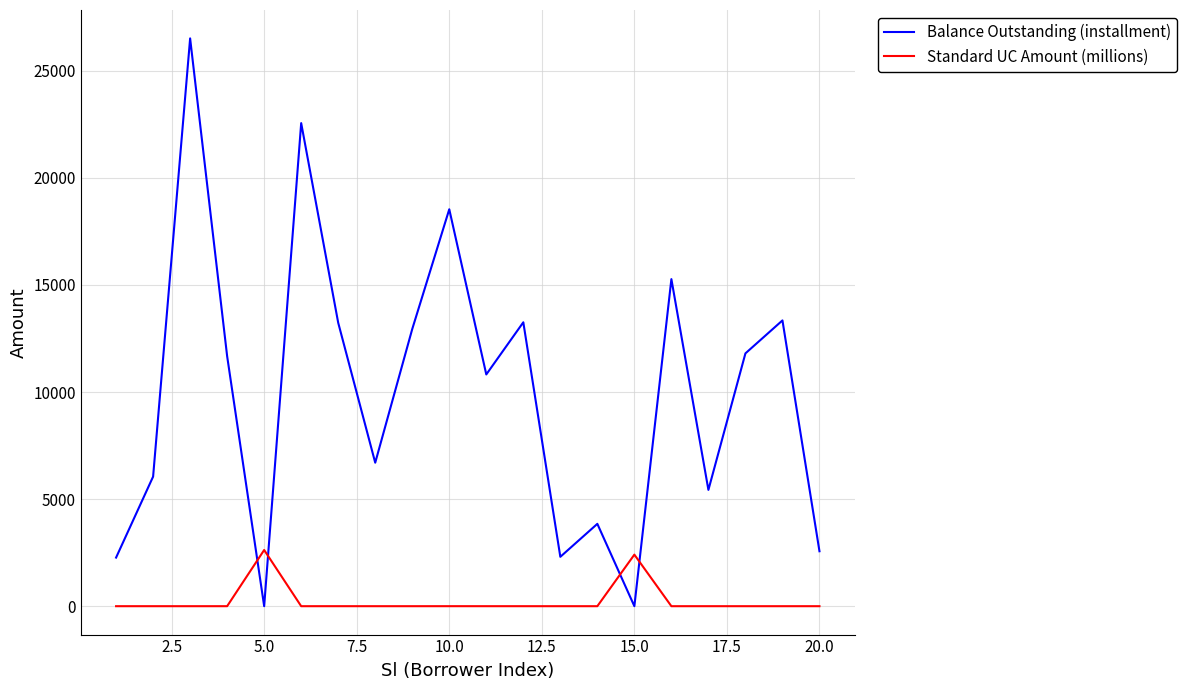

At how many categories does at least one series exceed 7484?

11